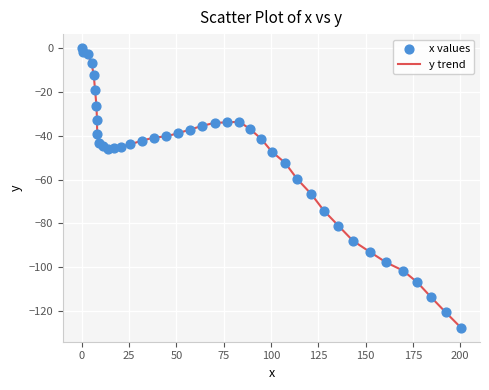

What is the difference between the maximum and minimum values?

127.6